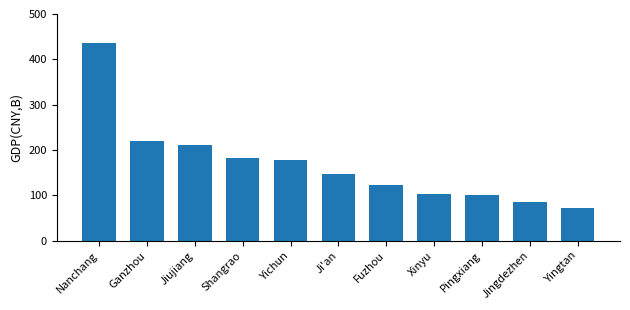

What is the change in value from Ganzhou to Xinyu?

-117.1